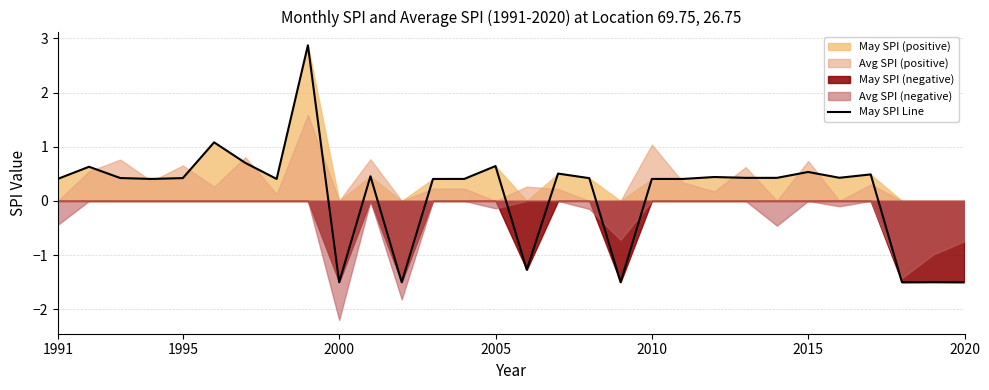

The value of May SPI Line at 1995 is 0.4. True or false?

True